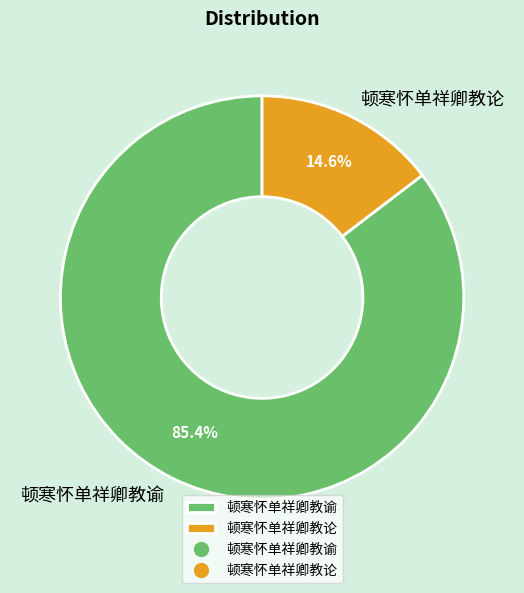

The 顿寒怀单祥卿教论 slice represents 15% of the pie. True or false?

True